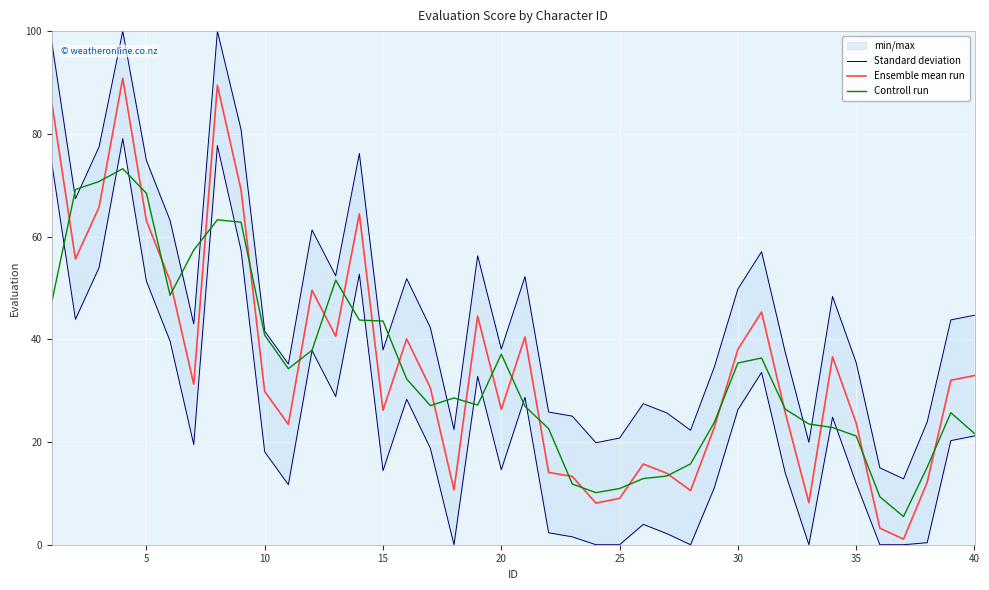

Reading right to left, list all the values displayed in this chart.

Standard deviation: 44.7	43.8	23.9	12.8	15.0	35.4	48.3	19.9	37.5	57.0	49.8	34.6	22.3	25.7	27.5	20.8	19.9	25.0	25.8	52.2	38.1	56.3	22.4	42.3	51.8	37.9	76.2	52.4	61.3	35.2	41.6	80.8	100.0	43.0	63.1	74.8	100.0	77.5	67.4	97.8
Ensemble mean run: 32.9	32.0	12.1	1.1	3.2	23.7	36.6	8.2	25.7	45.3	38.0	22.8	10.5	13.9	15.7	9.0	8.1	13.3	14.1	40.4	26.4	44.5	10.7	30.5	40.1	26.2	64.4	40.6	49.5	23.4	29.8	69.1	89.5	31.3	51.4	63.1	90.8	65.7	55.6	86.1
Controll run: 21.7	25.7	15.1	5.5	9.3	21.2	22.8	23.5	26.4	36.4	35.4	23.8	15.7	13.4	12.9	10.9	10.1	11.8	22.6	27.0	37.1	27.2	28.6	27.1	32.3	43.6	43.7	51.5	37.9	34.3	40.8	62.8	63.3	57.4	48.6	68.4	73.2	70.7	69.2	47.2